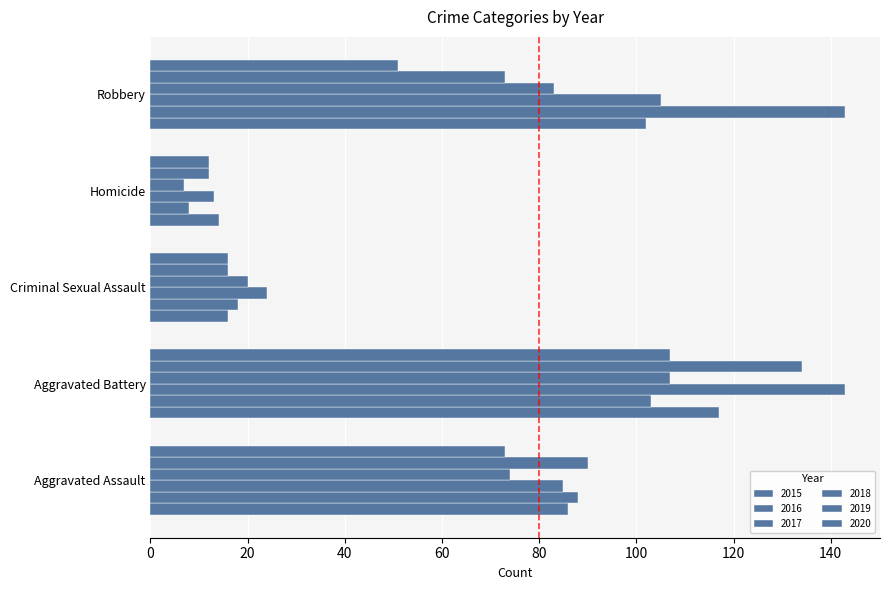

How many values in the 2020 series are below 51?

2